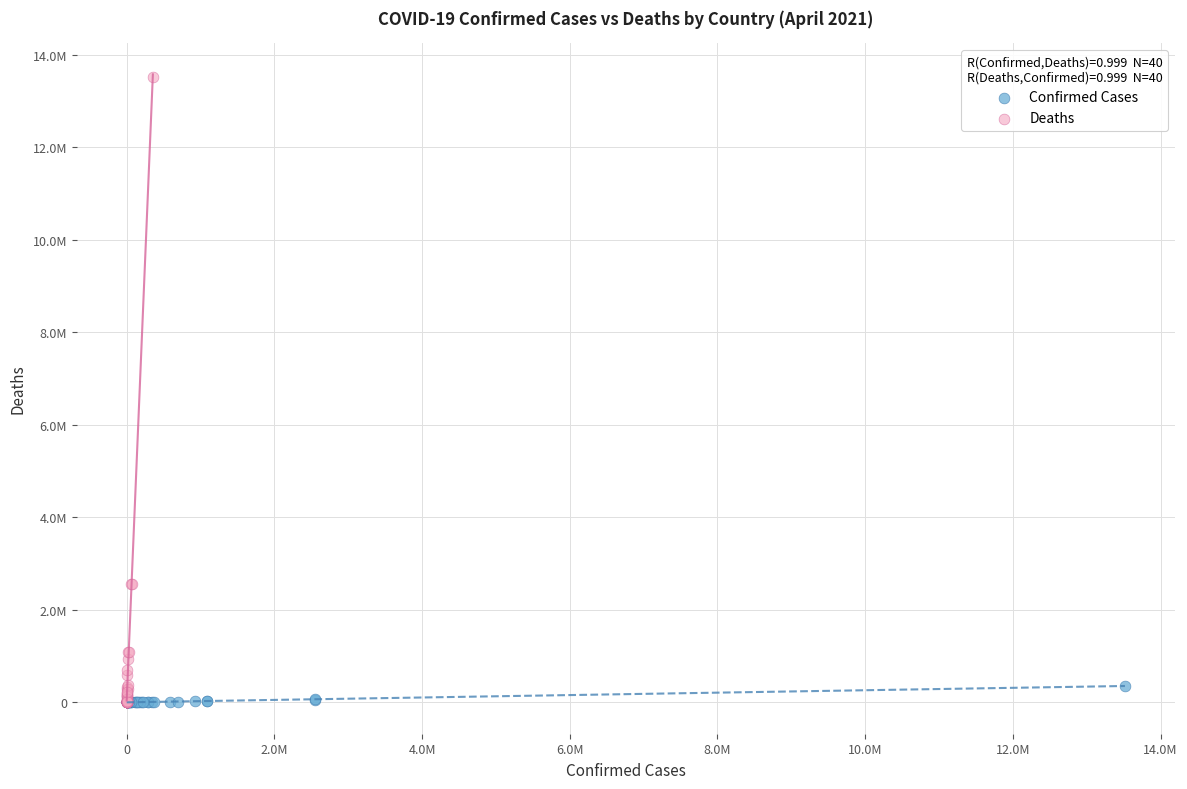

What are all the series names shown in the legend?

Confirmed Cases, Deaths